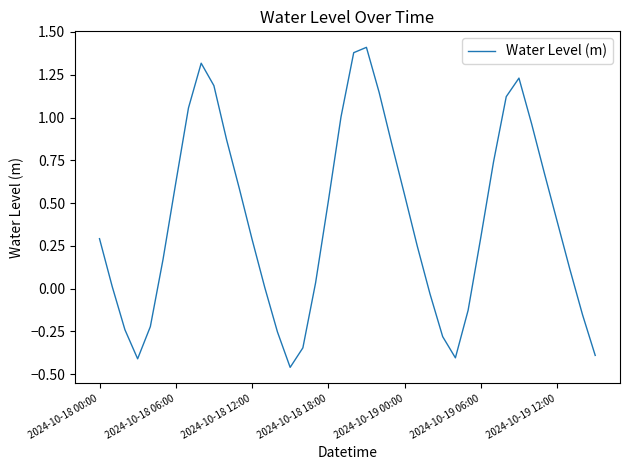

How many lines are shown in the chart?

1